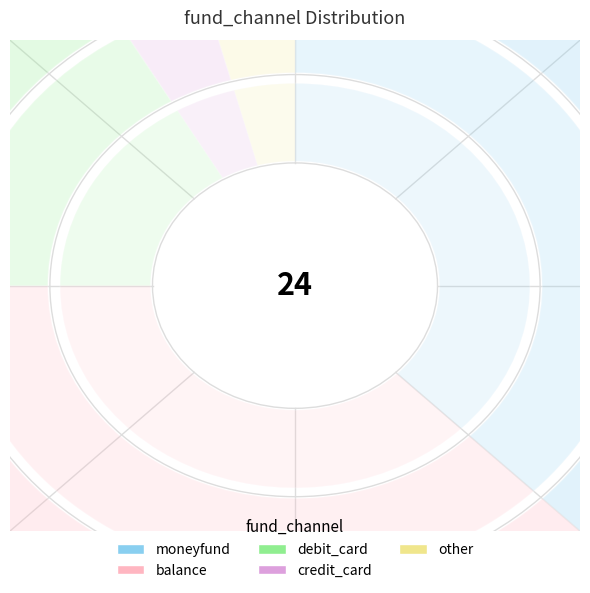

Between credit_card and debit_card, which is larger?

debit_card